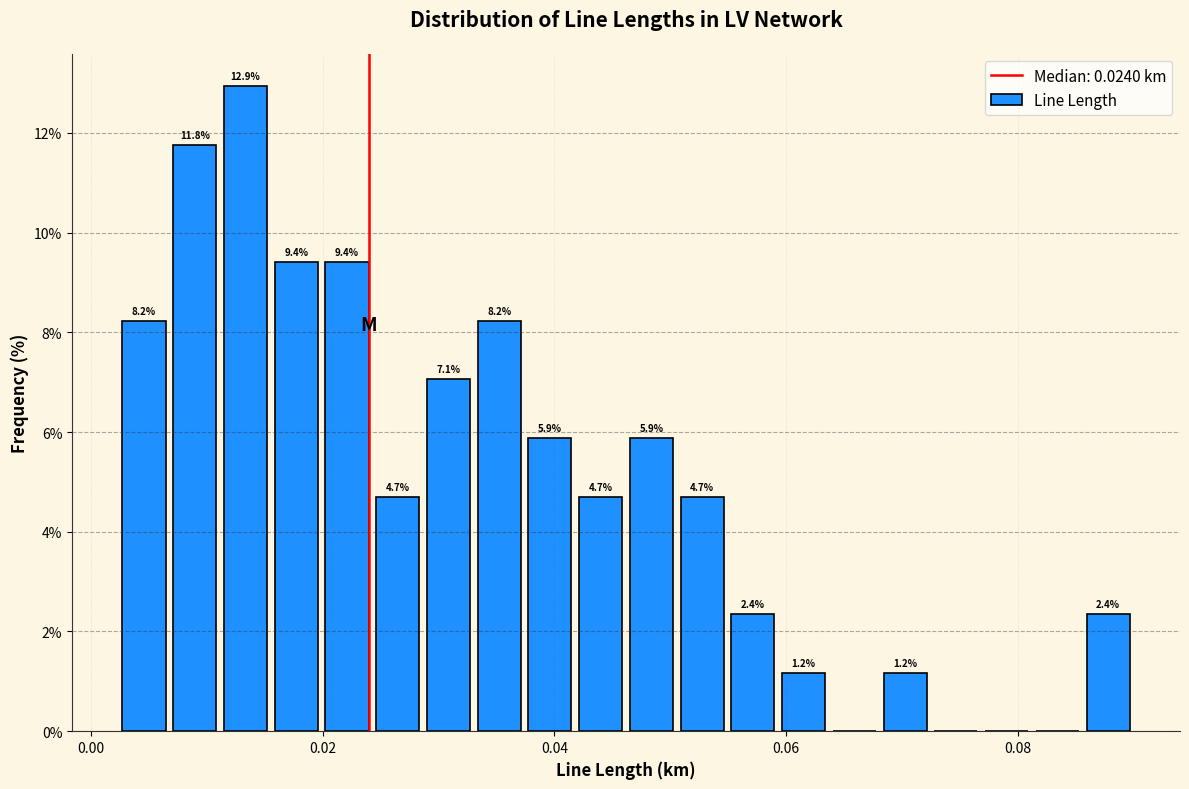

Around what value on the x-axis is the tallest bar? Give the approximate position of its centre, as read against the axis.

0.014